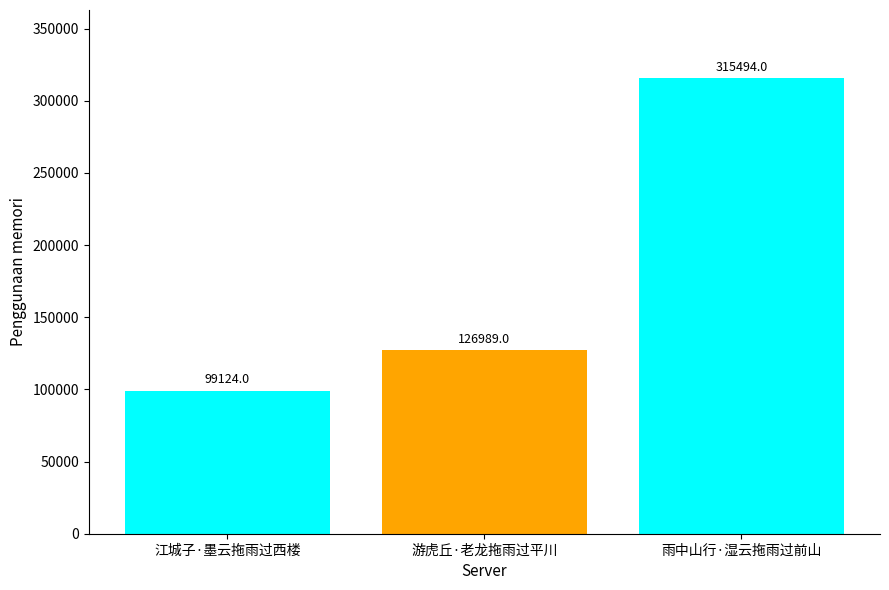

Are the bars grouped side by side (vs. stacked)?

No